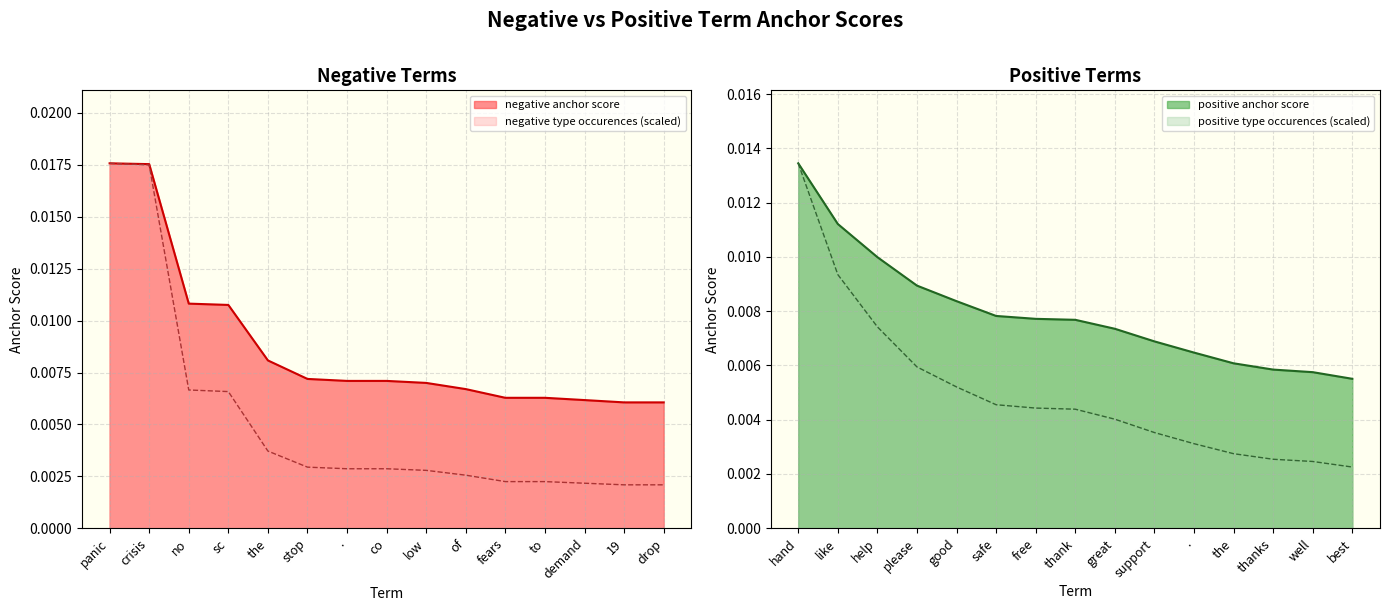

How many negative type occurences values are between 0 and 1?

15